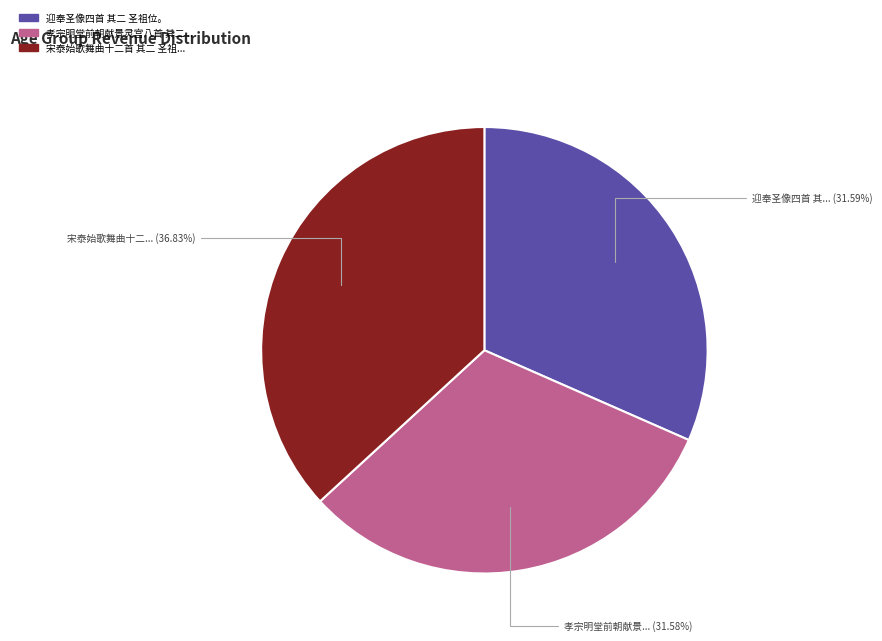

Is there a majority slice in this chart?

No